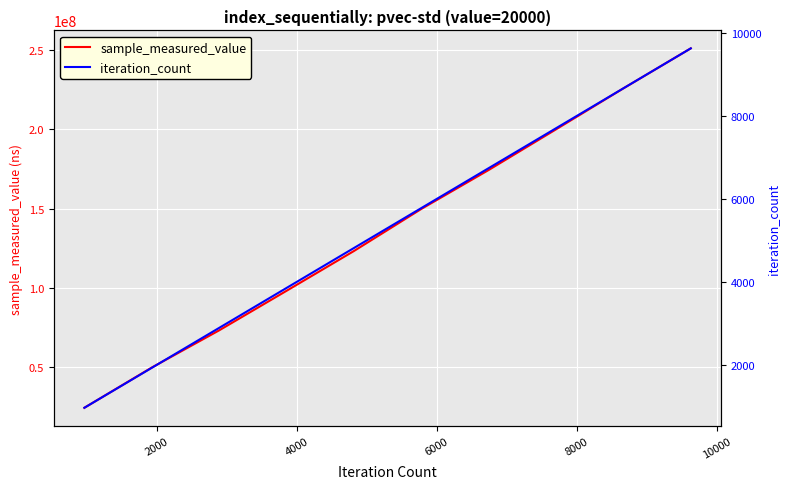

What is the minimum value for sample_measured_value?

24574865